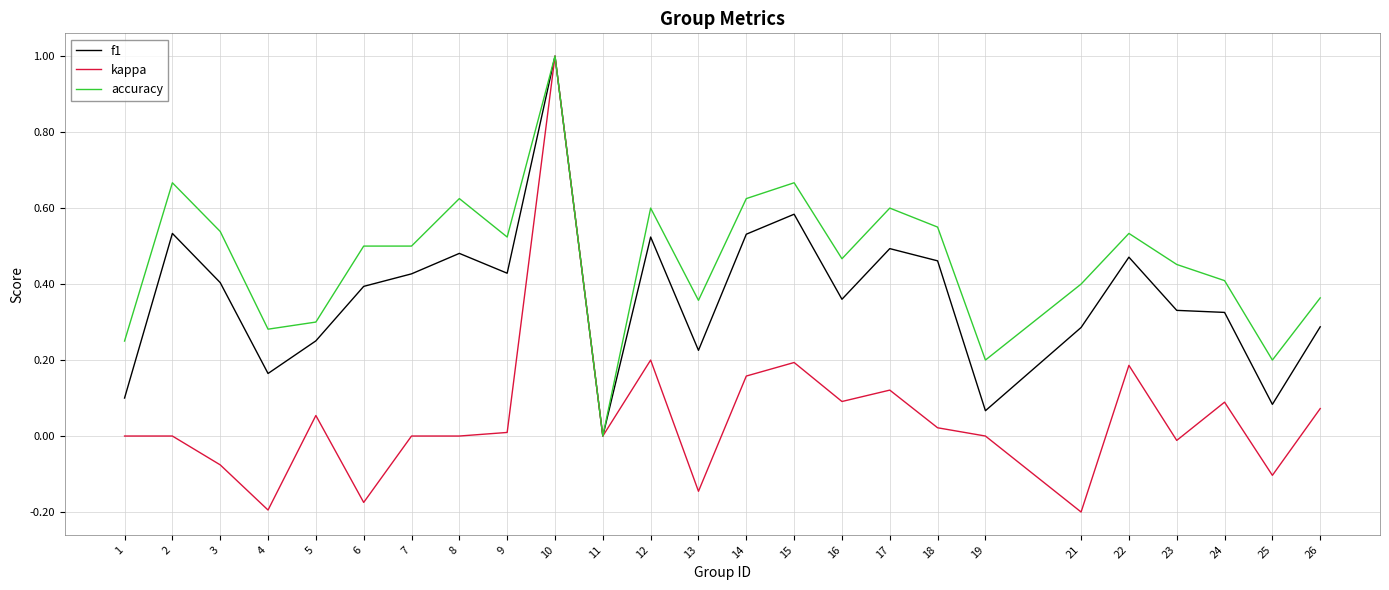

Which series has the largest range (max minus min)?

kappa